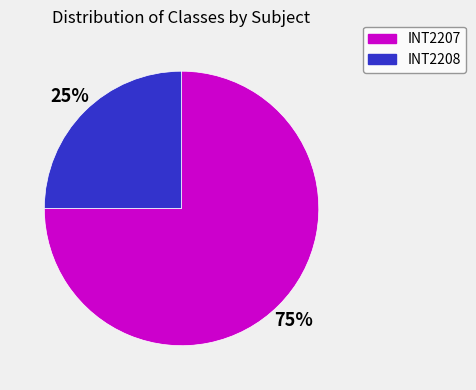

Which has a higher value, INT2207 or INT2208?

INT2207